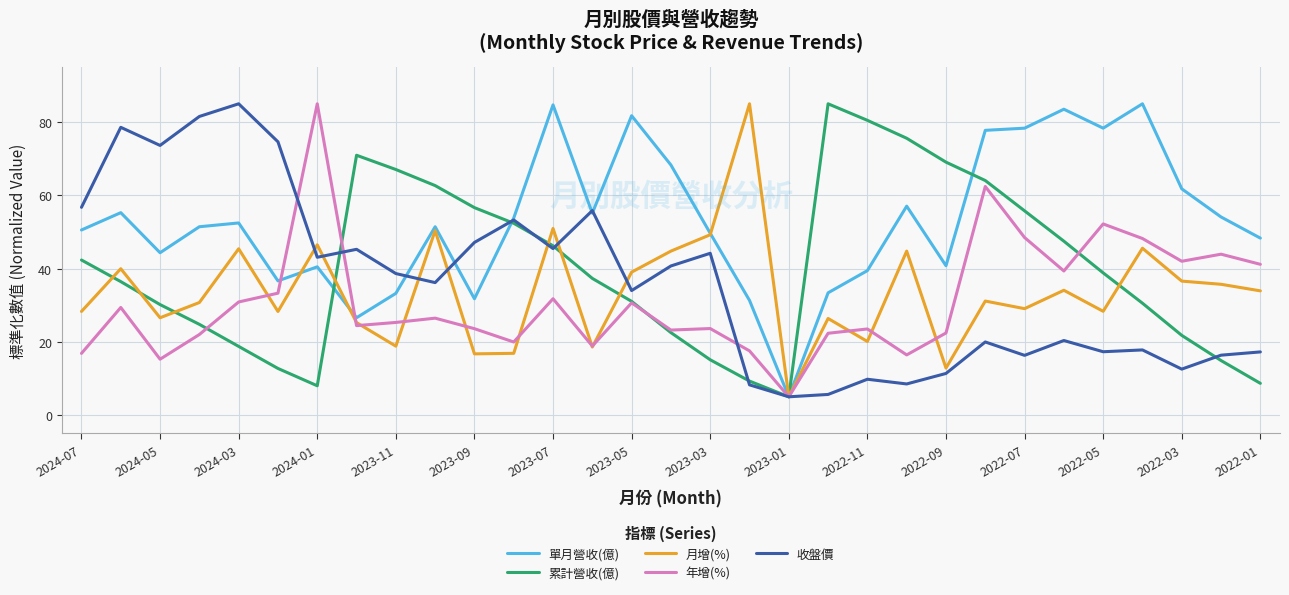

Which series has the largest total across all categories?

單月營收(億)